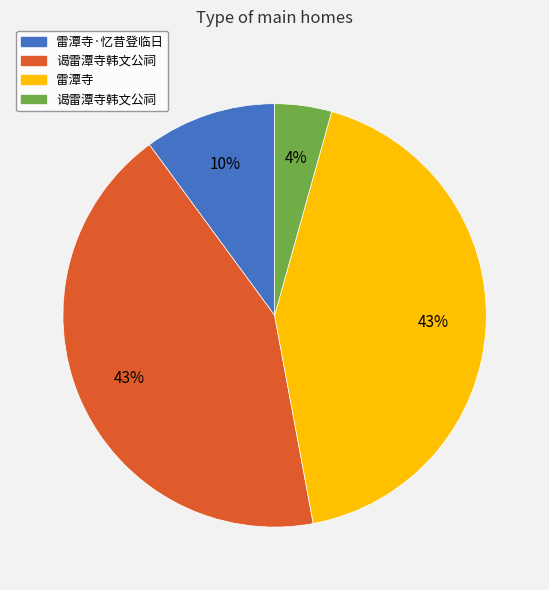

Count the number of slices in the pie.

4